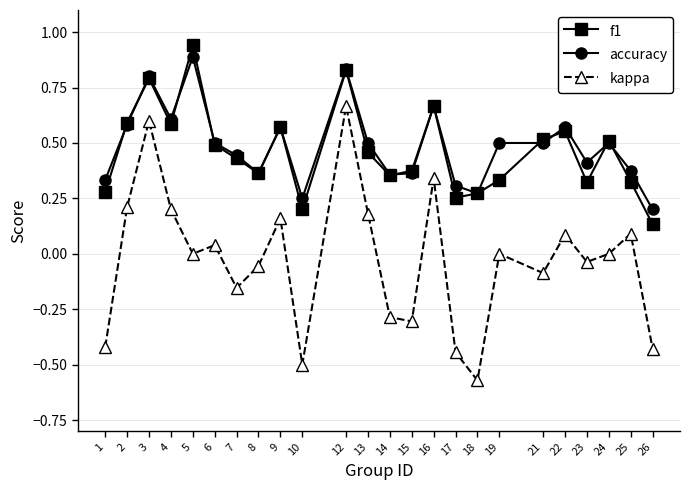

True or false: kappa and accuracy intersect in this chart.

False